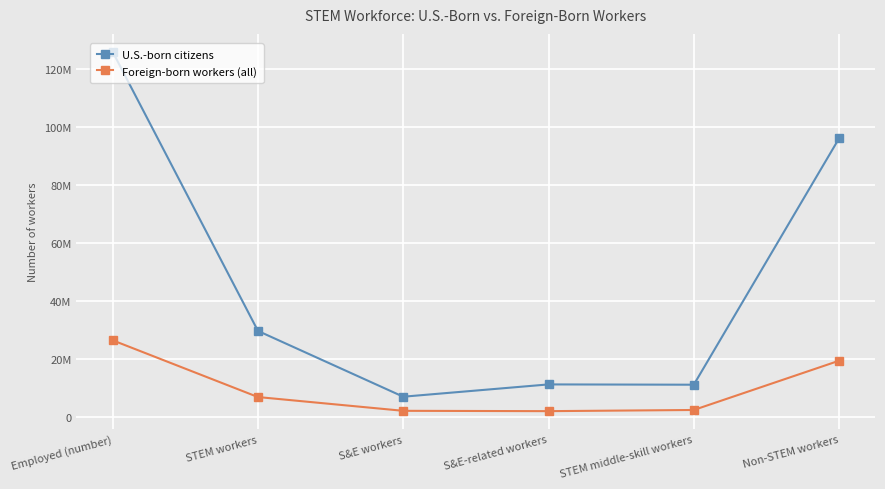

Reading left to right, extract all data points from this chart.

U.S.-born citizens: Employed (number)=125821100	STEM workers=29779800	S&E workers=7138800	S&E-related workers=11371600	STEM middle-skill workers=11269300	Non-STEM workers=96041400
Foreign-born workers (all): Employed (number)=26546400	STEM workers=7023900	S&E workers=2283600	S&E-related workers=2168500	STEM middle-skill workers=2571800	Non-STEM workers=19522500